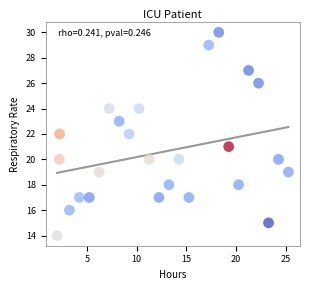

What is the range of Y values (max minus min)?

16